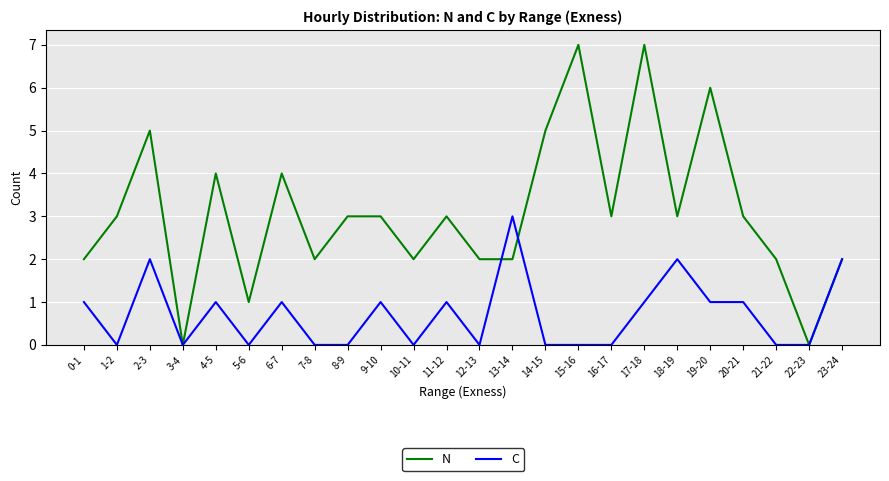

What is the greatest value displayed?

7